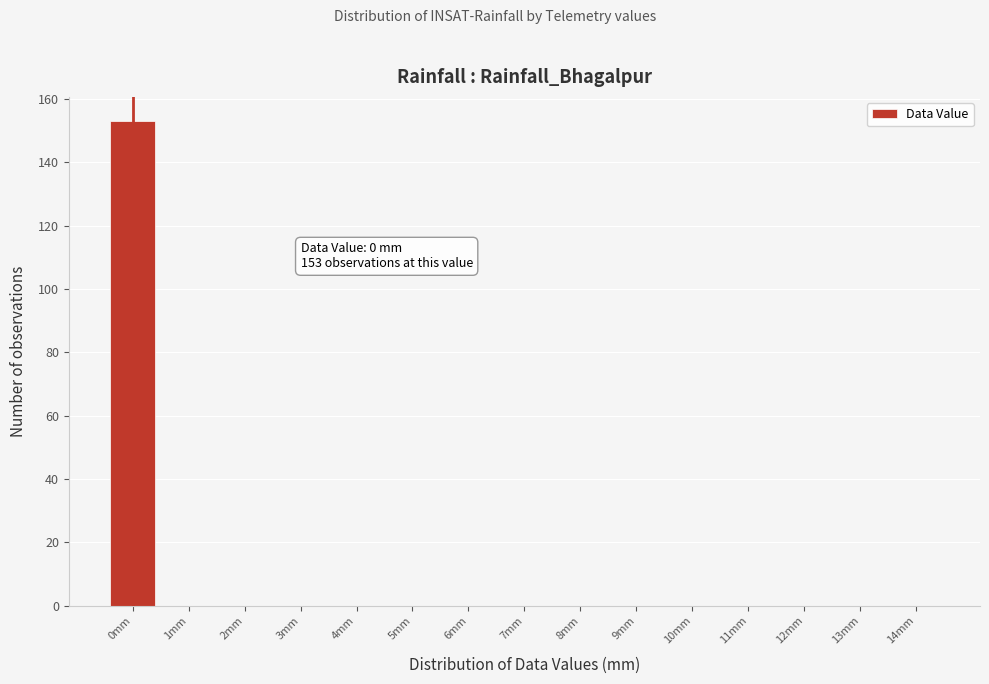

Which range on the x-axis has the tallest bar?

-0.5 to 0.5